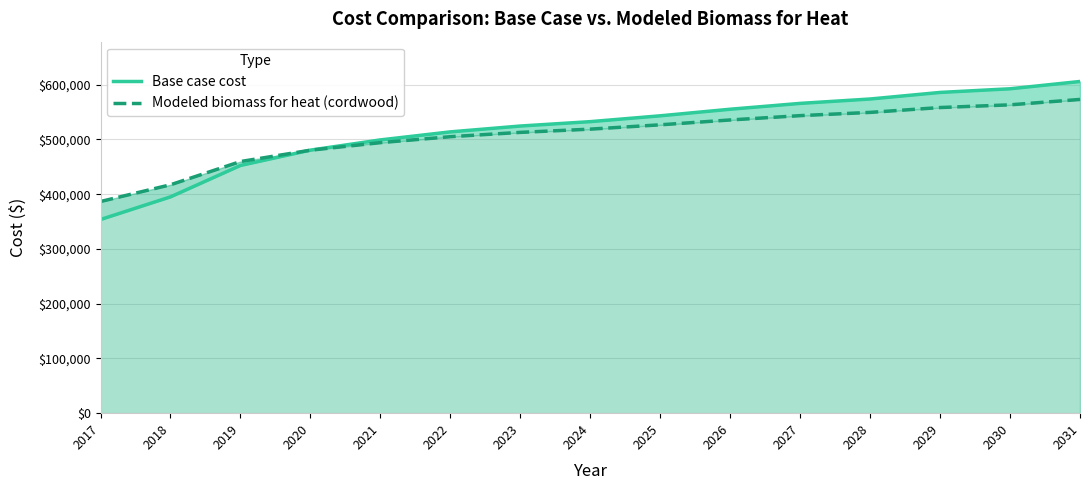

How many intersections are there between Modeled biomass for heat (cordwood) and Base case cost?

1